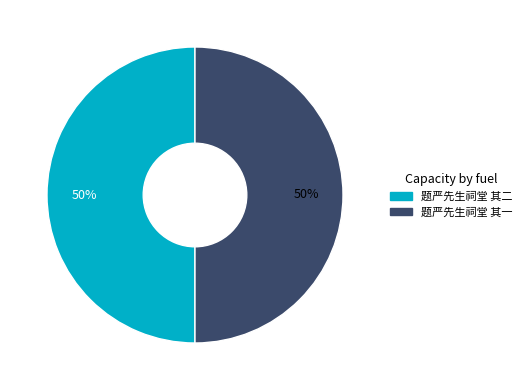

What is the ratio of the value at 题严先生祠堂 其二 to the value at 题严先生祠堂 其一?

1.0